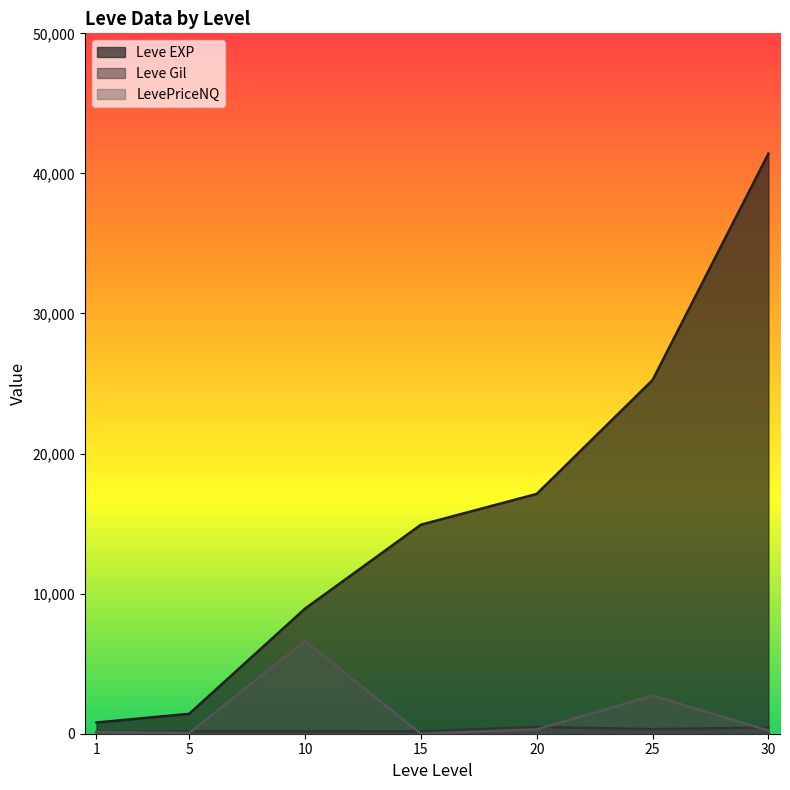

What is the highest value of the LevePriceNQ series?

6627.3